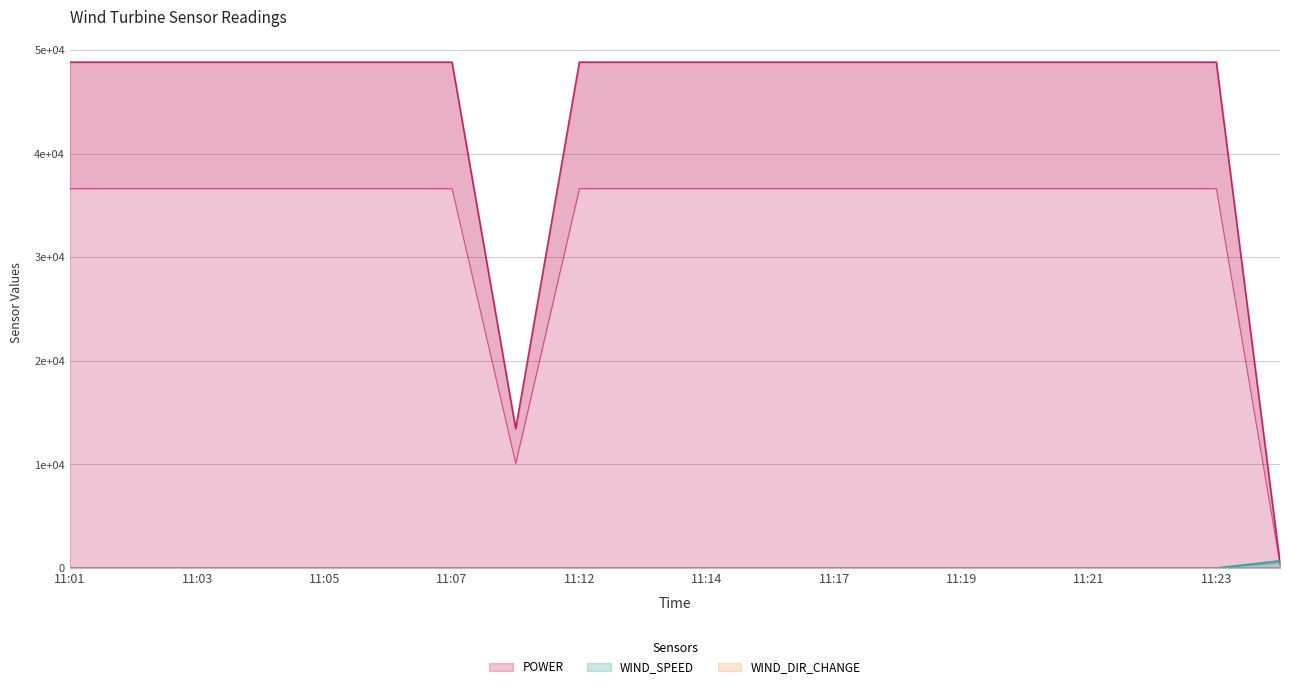

Which series has the widest spread of values?

POWER